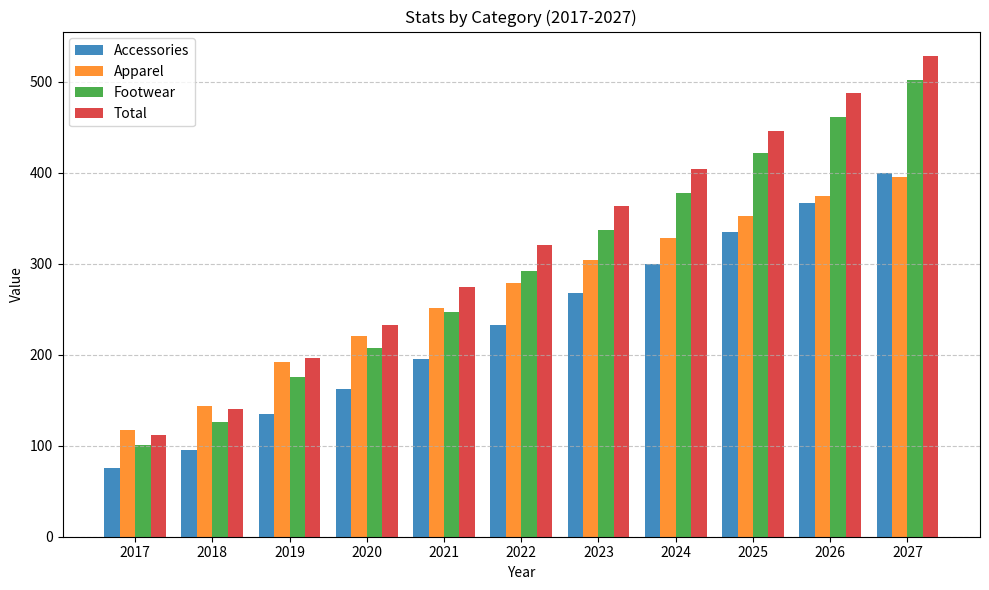

What are all the series names shown in the legend?

Accessories, Apparel, Footwear, Total